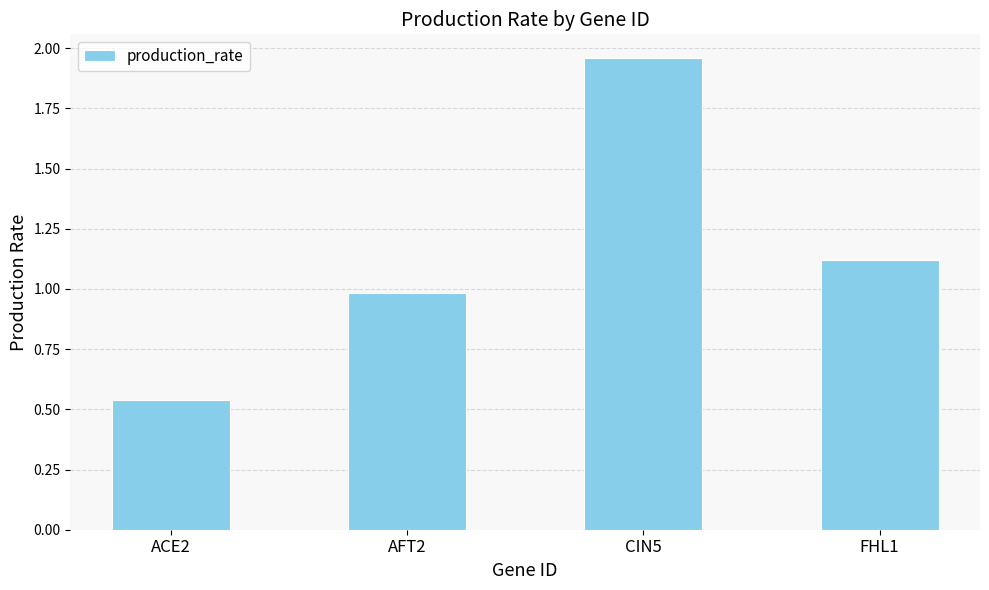

What is the sum of the values at CIN5 and AFT2?

2.9